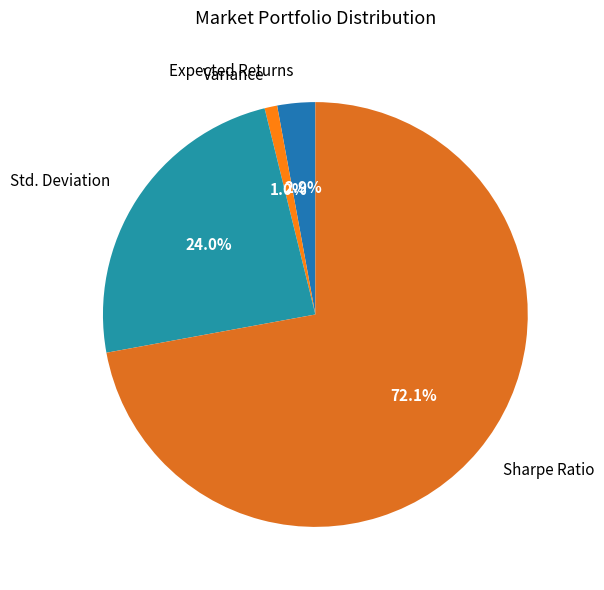

To the nearest percent, what is the combined percentage of Expected Returns and Variance?

4%